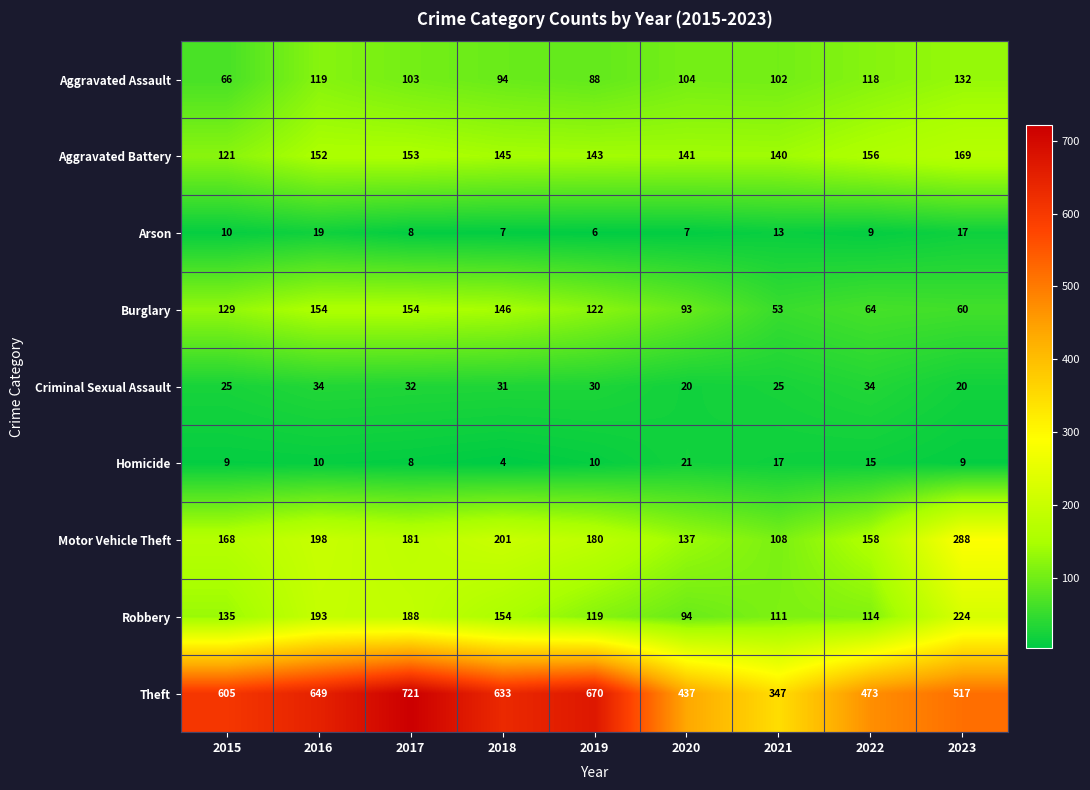

True or false: Criminal Sexual Assault has a value of 10 at 2021.

False